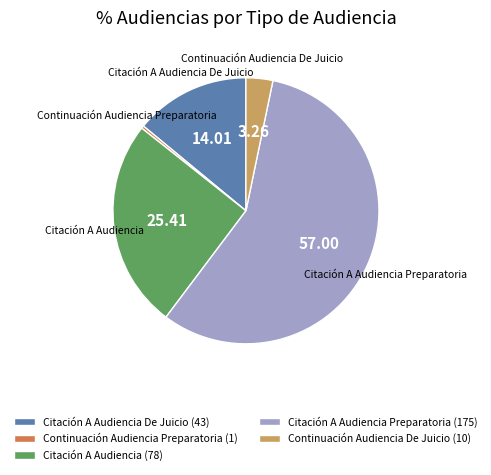

Is the sum of Citación A Audiencia Preparatoria (175) and Continuación Audiencia De Juicio (10) greater than half?

Yes